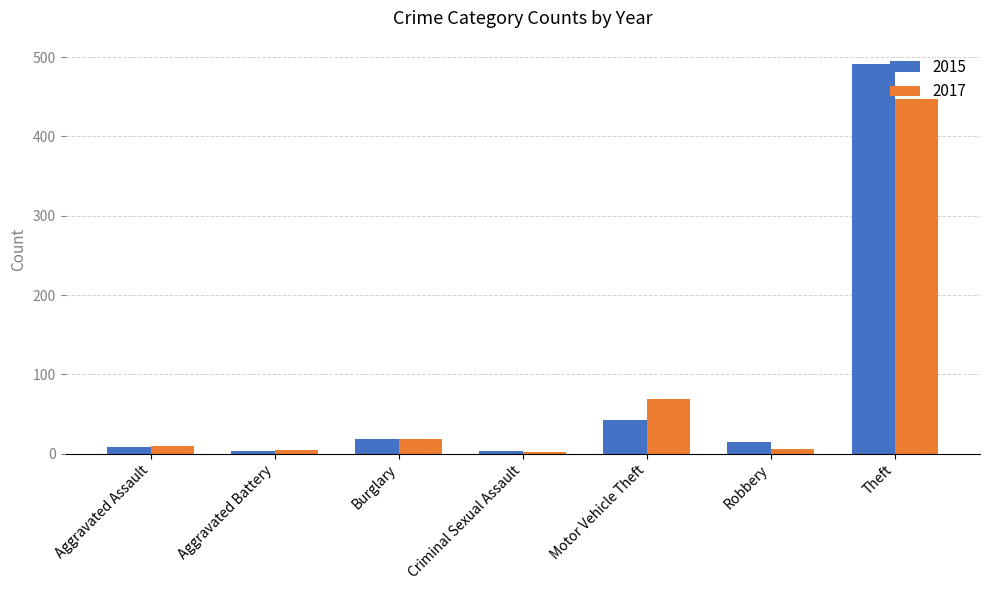

What is the label of the 3rd bar from the right?

Motor Vehicle Theft